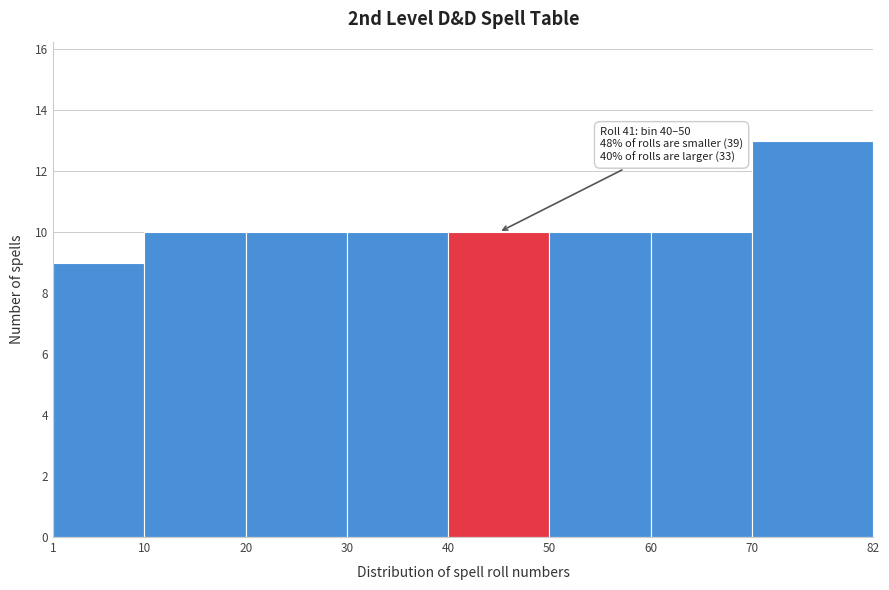

Over which range of the x-axis is the bar tallest?

70 to 82